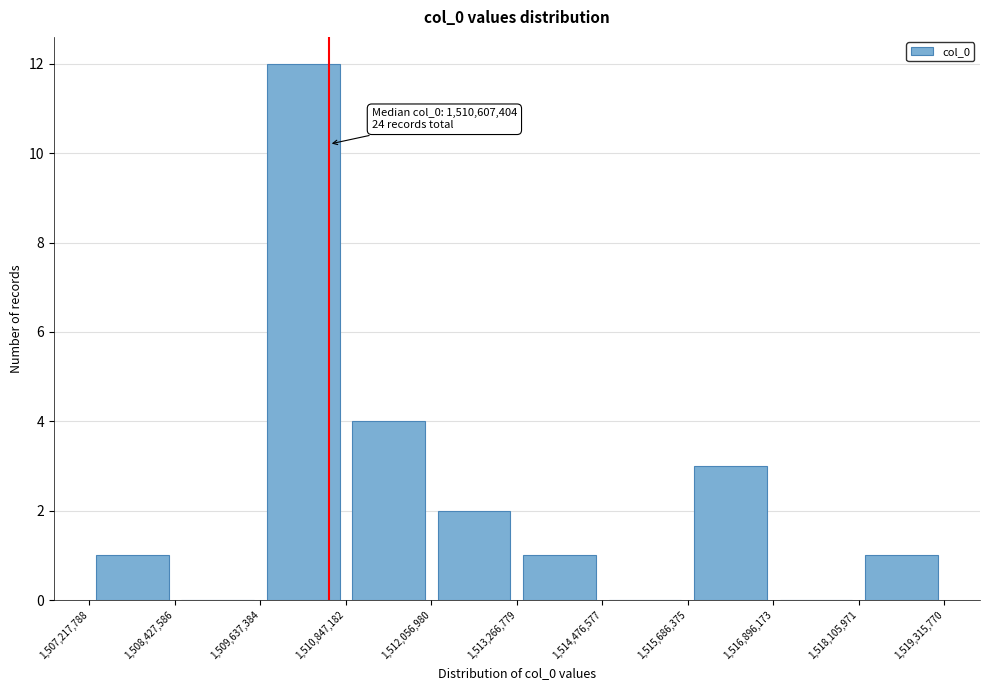

Over which range of the x-axis is the bar tallest?

1,509,637,384 to 1,510,847,182